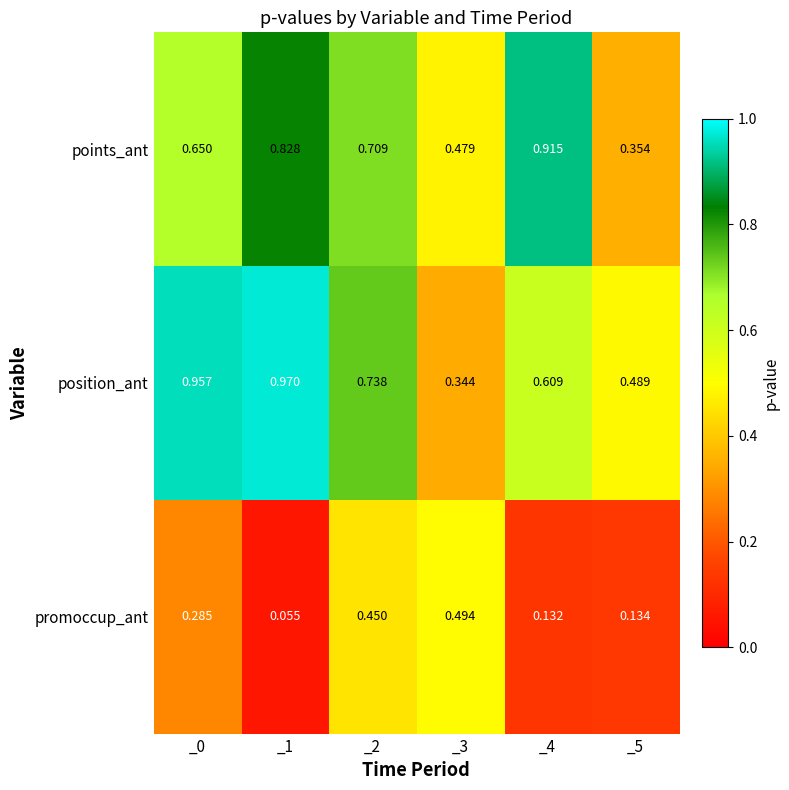

Which series changed the most between _2 and _3?

position_ant